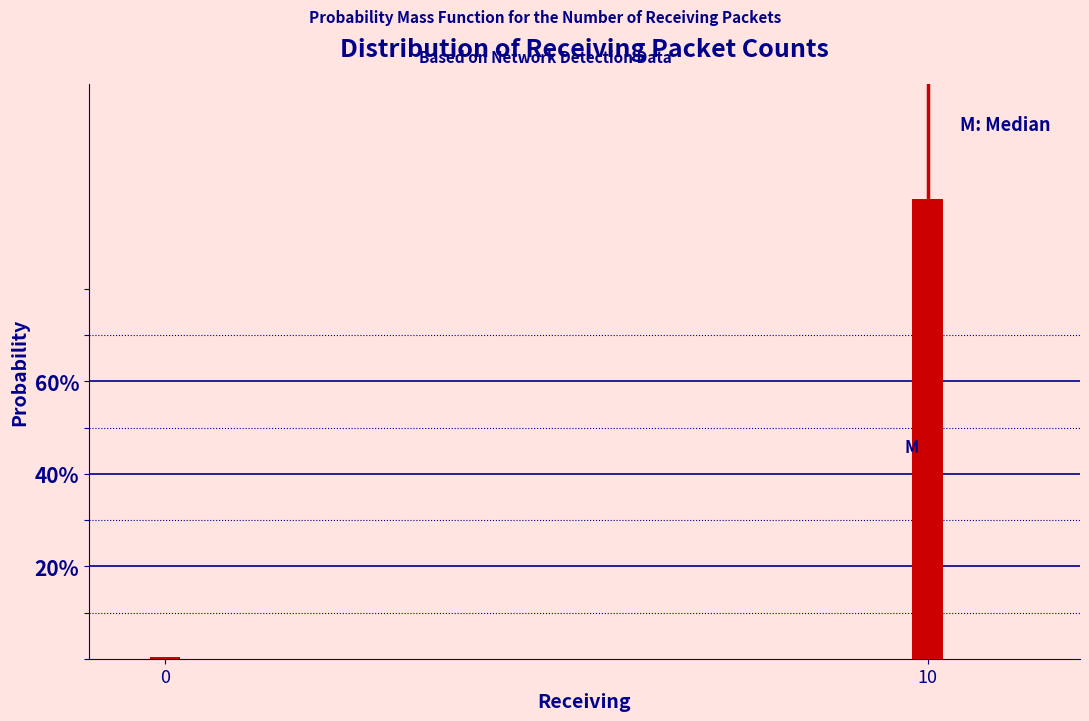

Are the bars horizontal?

No